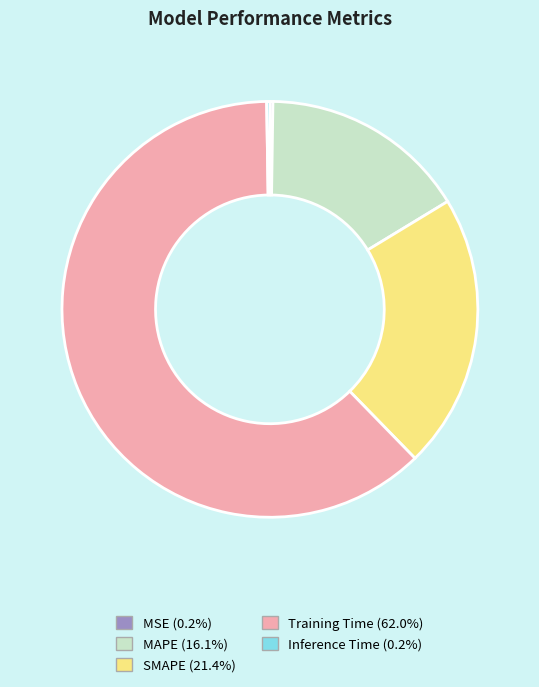

Is the sum of SMAPE (21.4%) and MAPE (16.1%) greater than half?

No